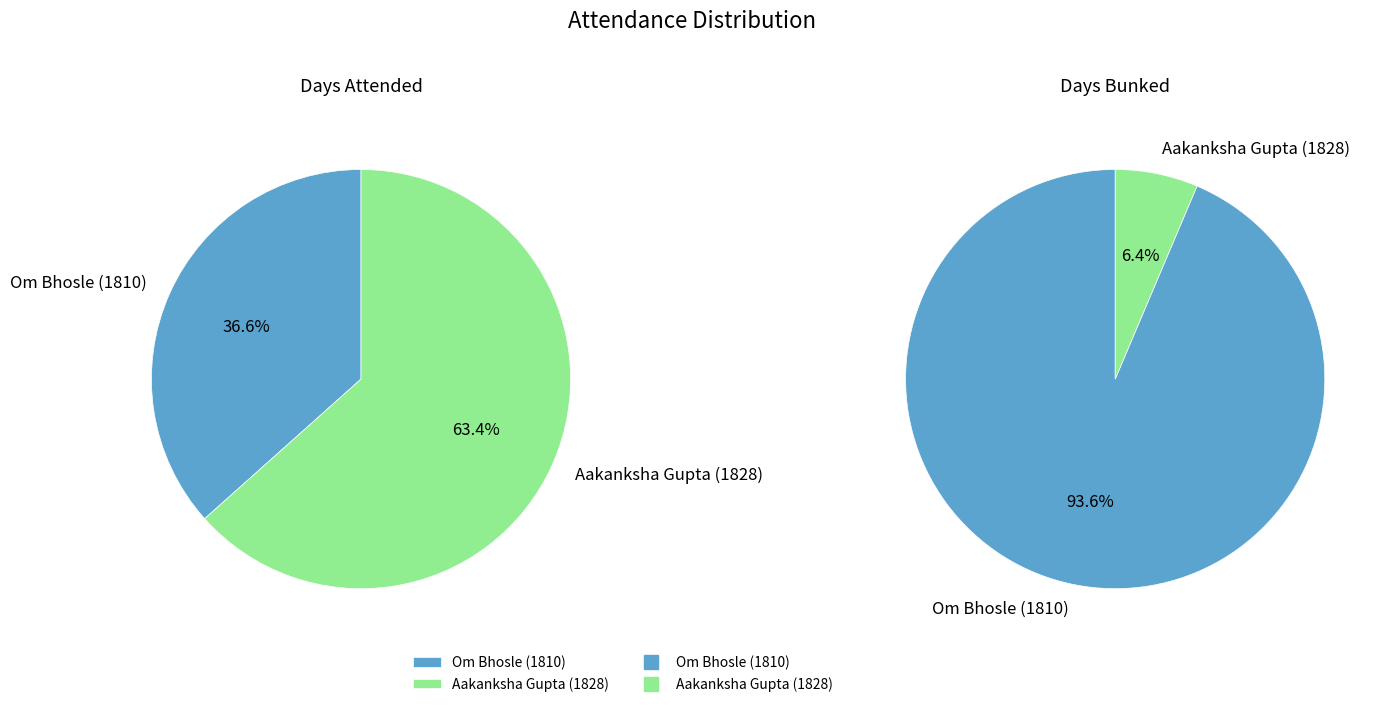

How many slices are in this pie chart?

2